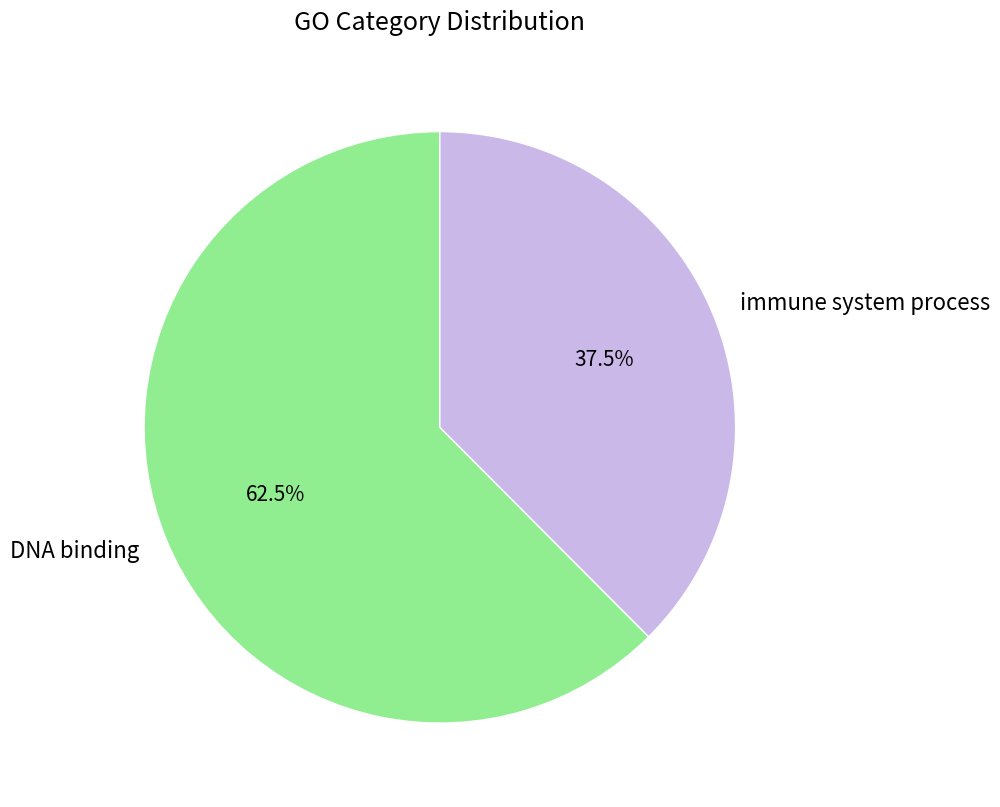

Is immune system process the majority of the pie?

No